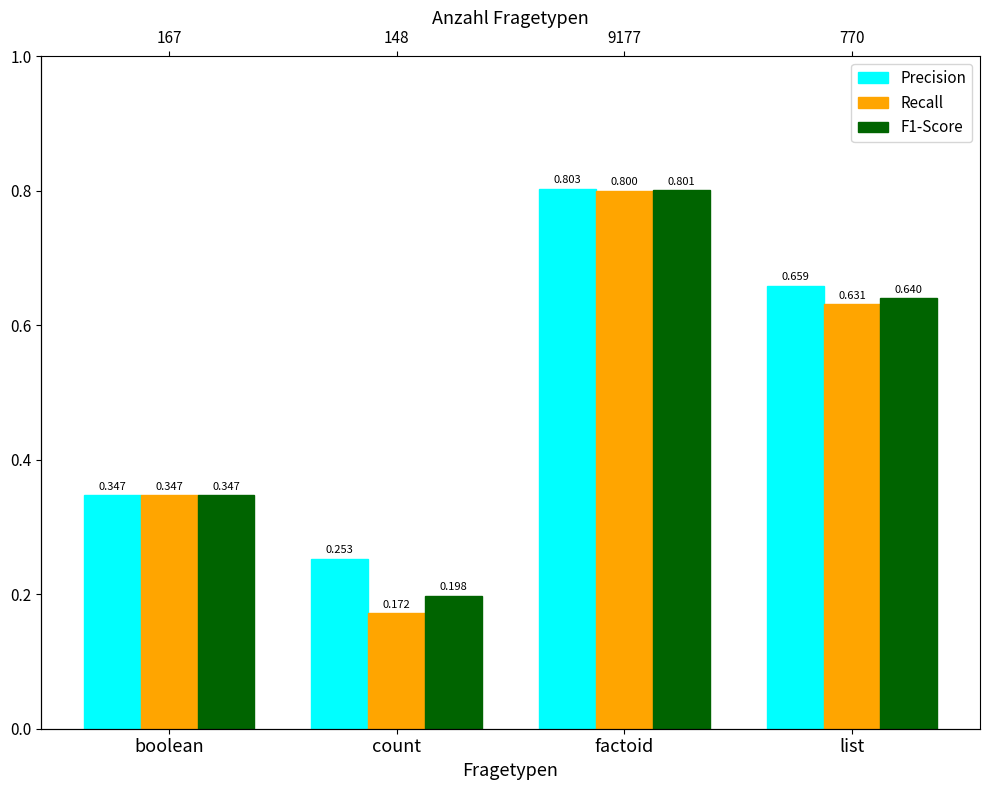

True or false: Recall has a value of 0.8 at factoid.

True